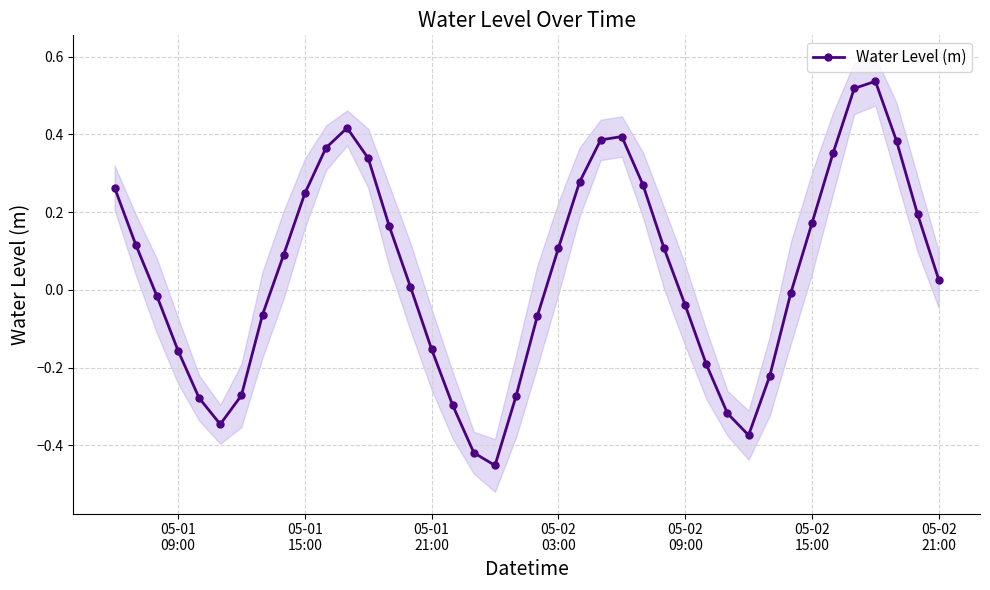

In Water Level (m), how many points are lower than both neighbors (excluding endpoints)?

3